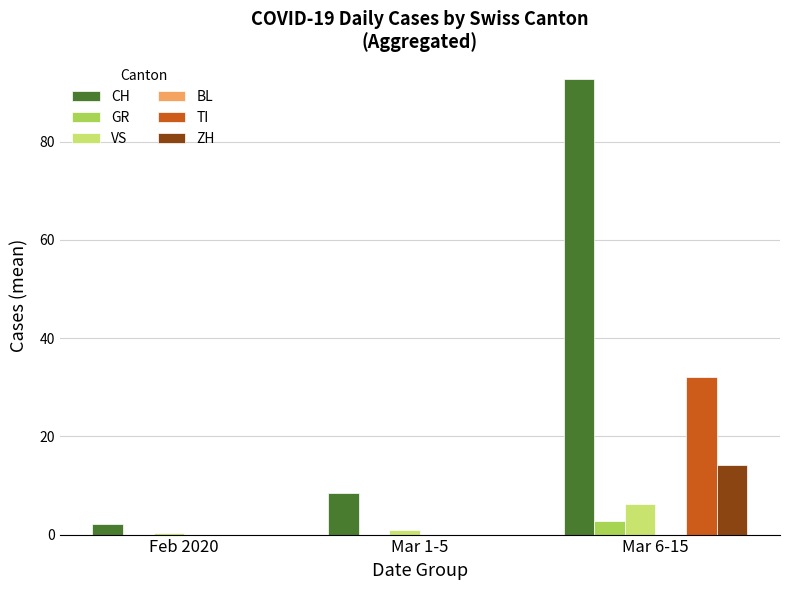

Is the value of CH at Feb 2020 greater than the value of VS at Mar 6-15?

No